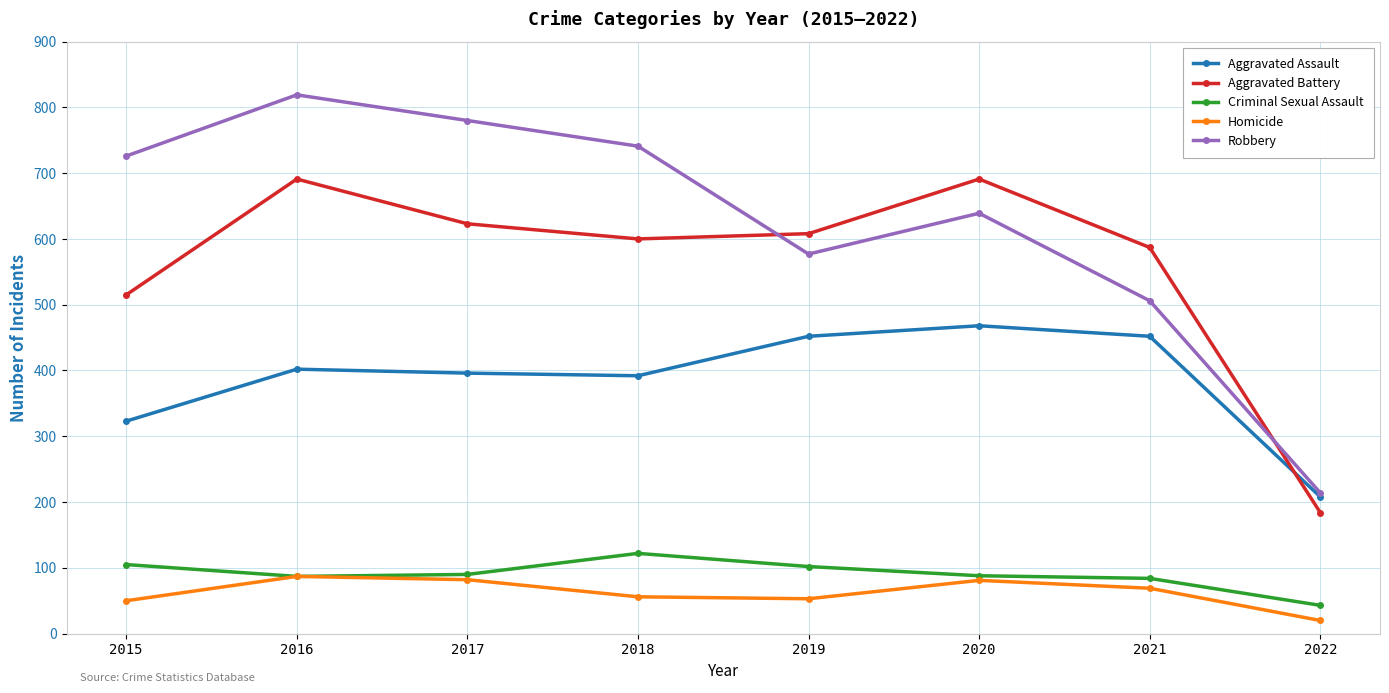

The value of Robbery at 2018 is 407. True or false?

False